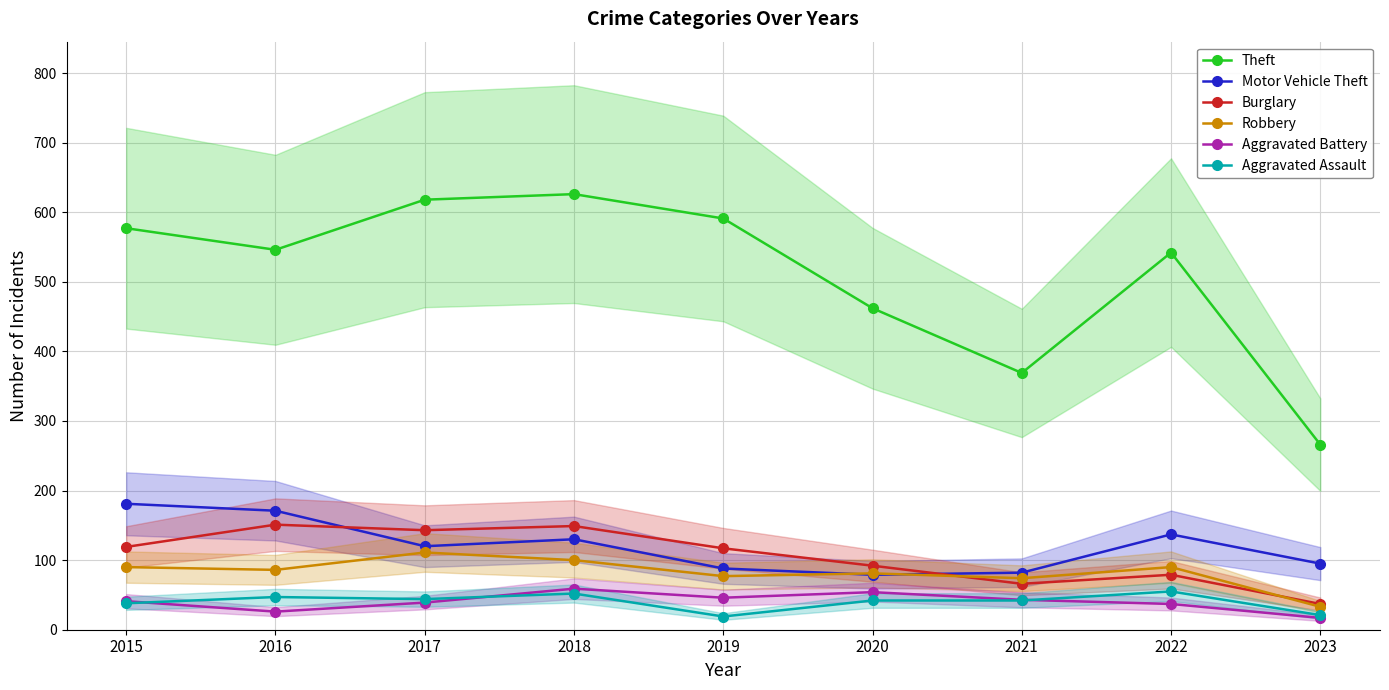

What is the average value of the Burglary series?

106